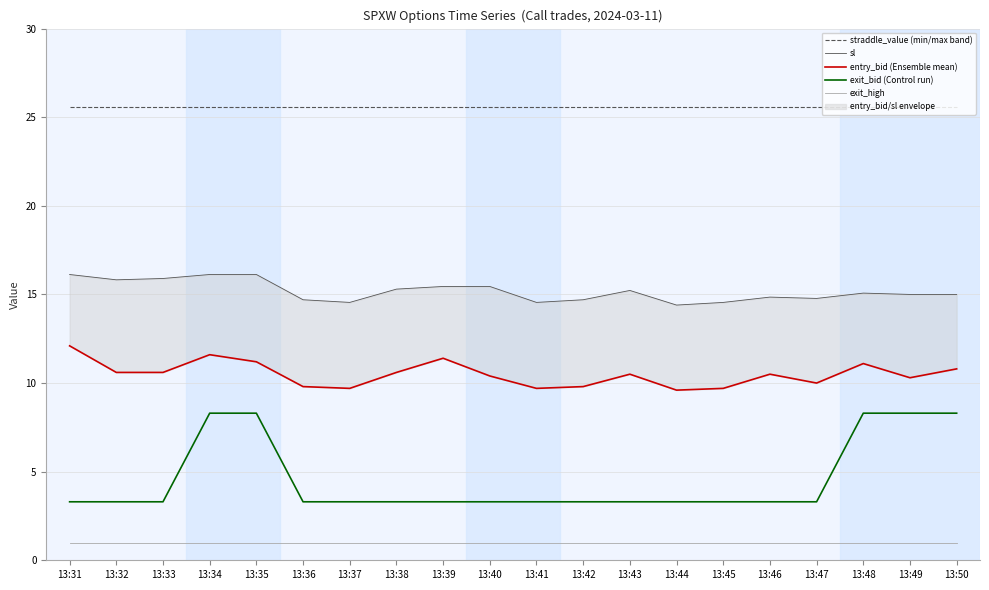

What is the value of the entry_bid (Ensemble mean) point at the 2nd from the left?

10.6